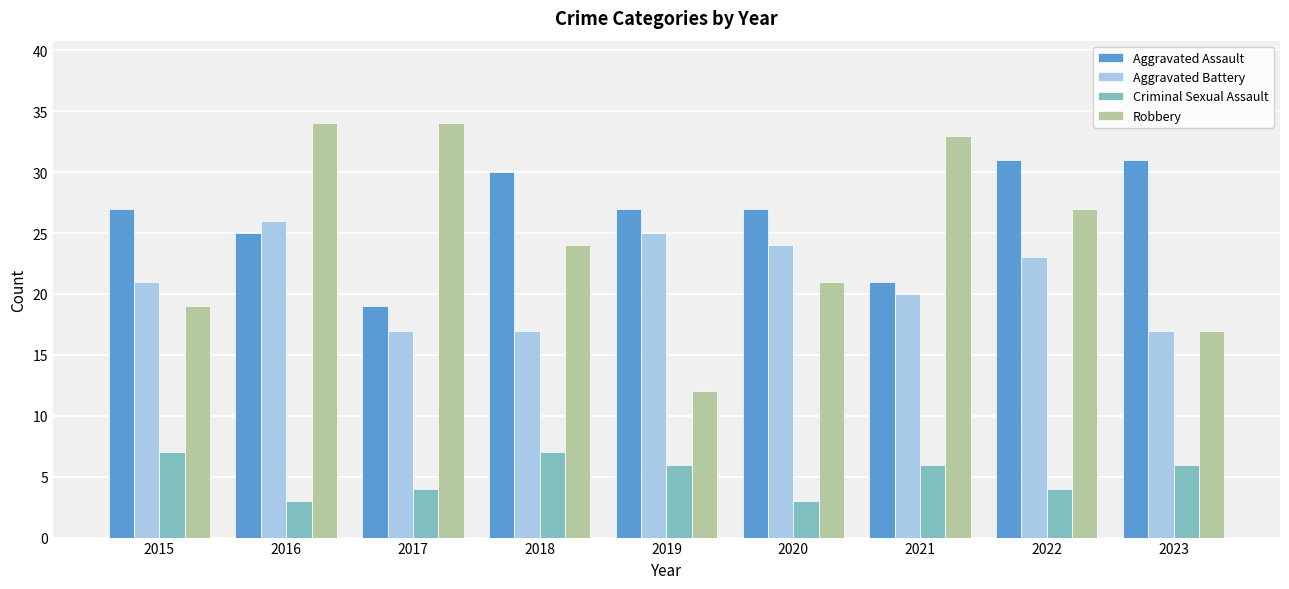

What is the highest value of the Aggravated Battery series?

26